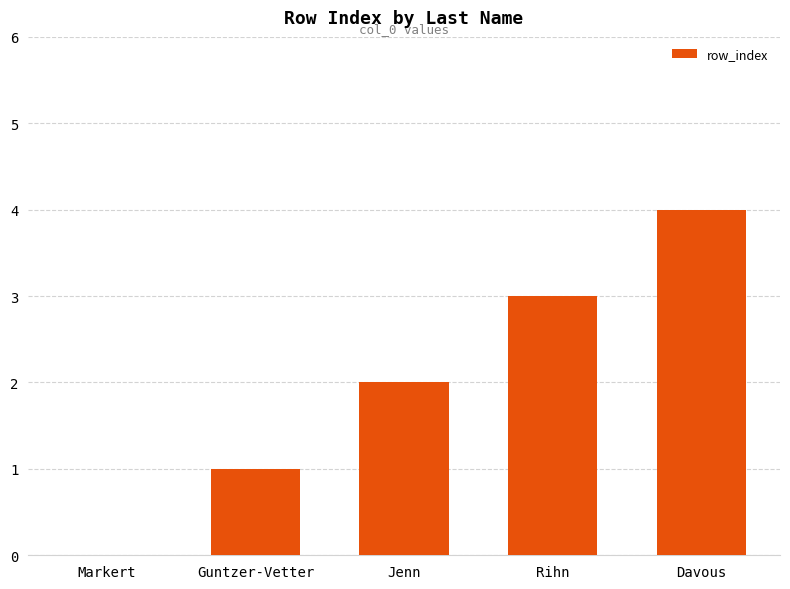

Is it true that the value at Guntzer-Vetter is 1?

True